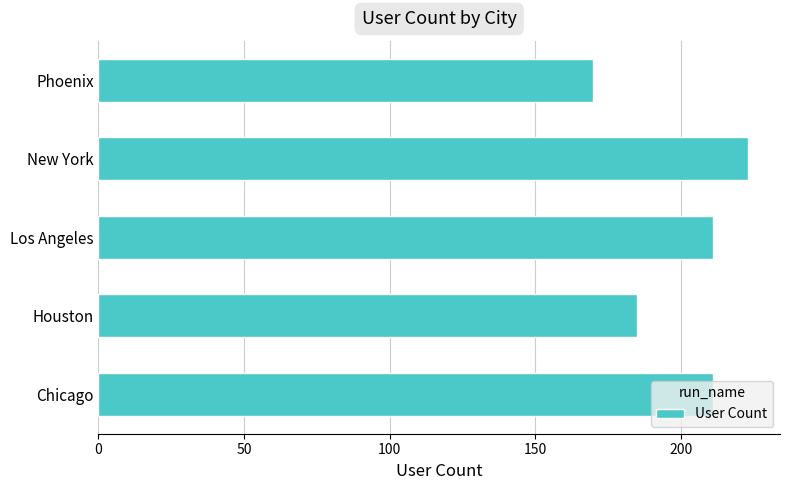

What is the sum of all values?

1000